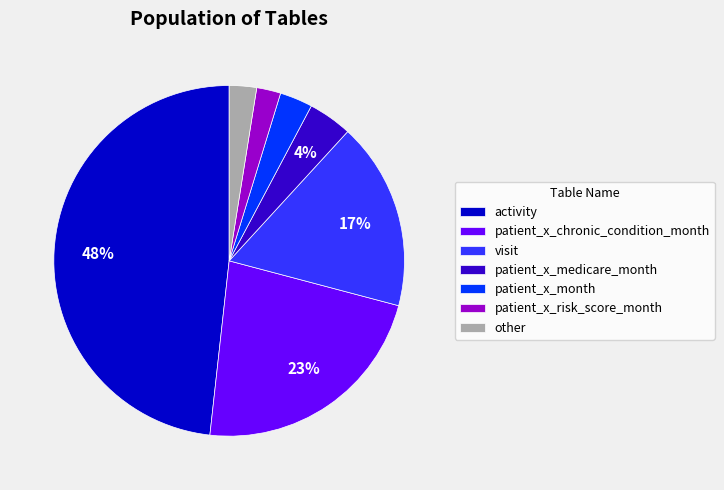

Which category has the biggest portion of the pie?

activity